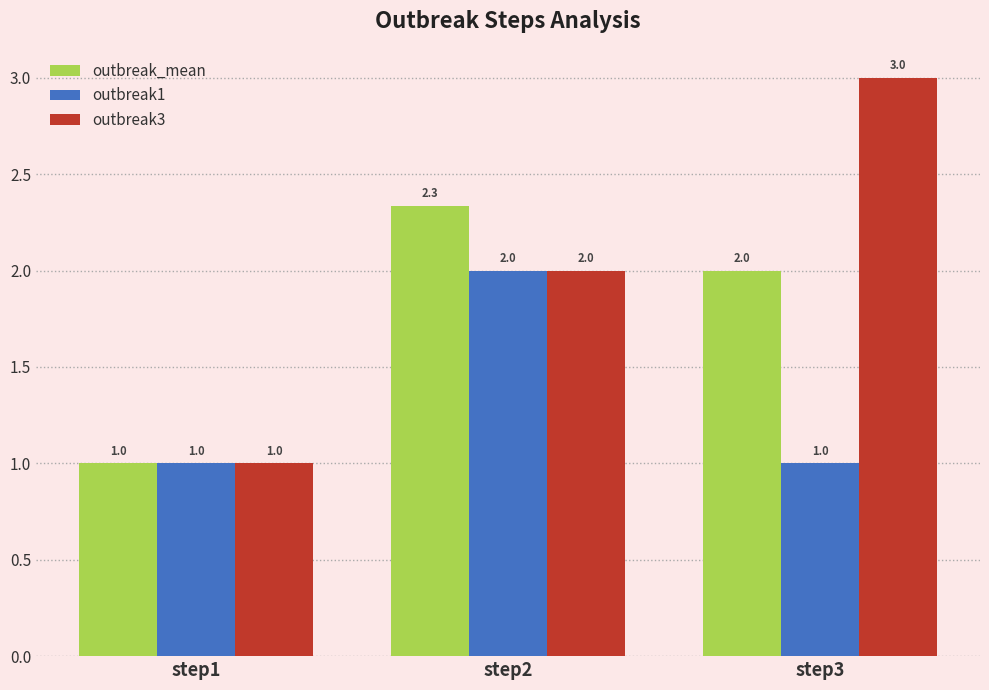

At which label does outbreak3 reach its minimum?

step1